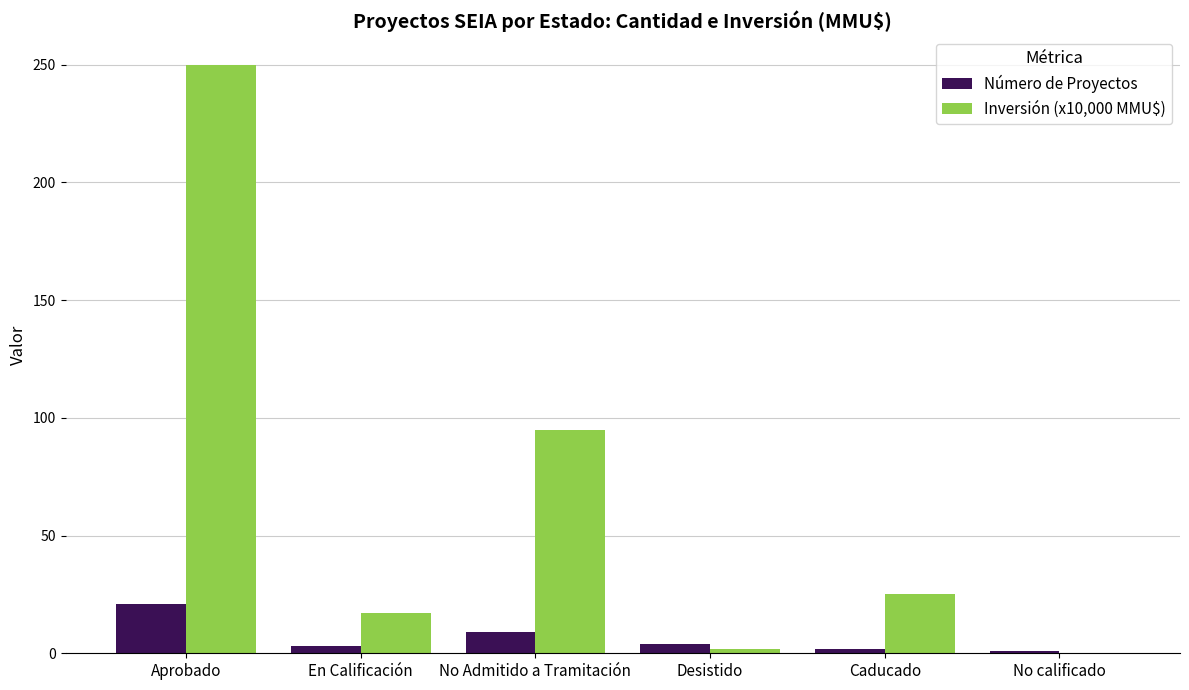

At which category is the sum across all series the highest?

Aprobado